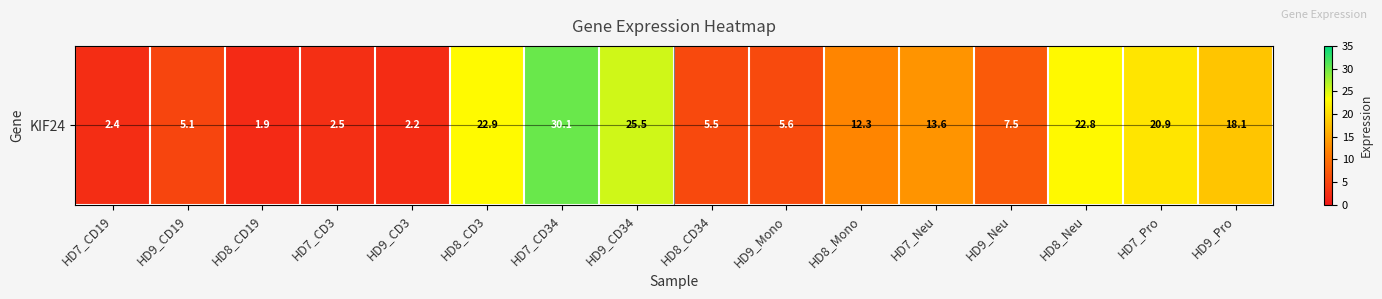

Approximately how many times larger is the value at HD9_Mono compared to HD9_CD3?

2.5